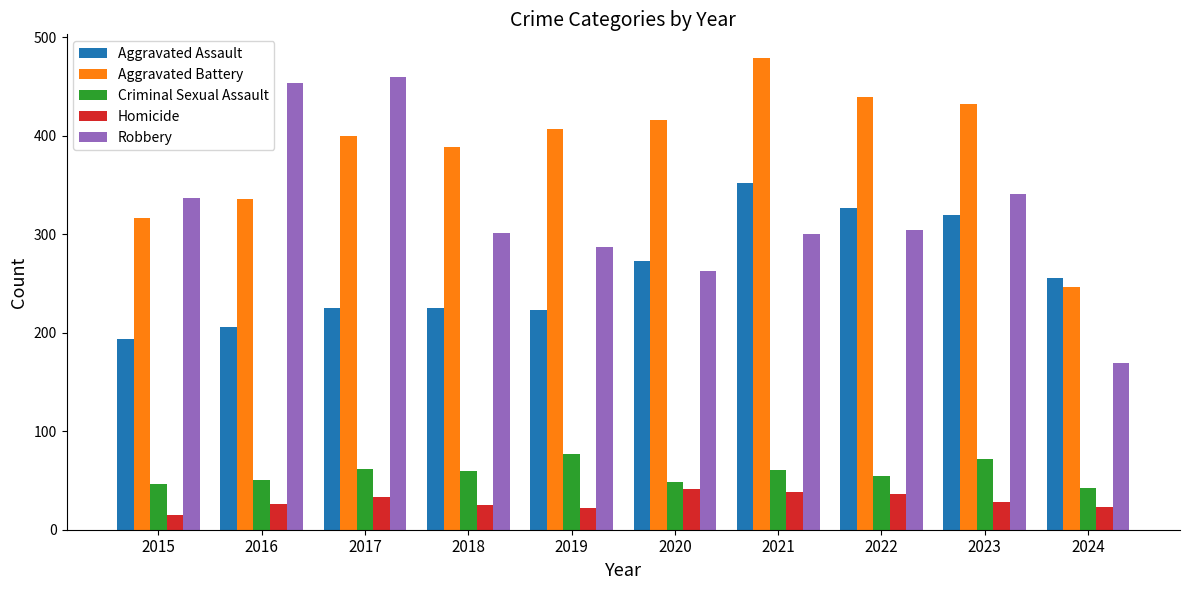

Which series has the widest spread of values?

Robbery